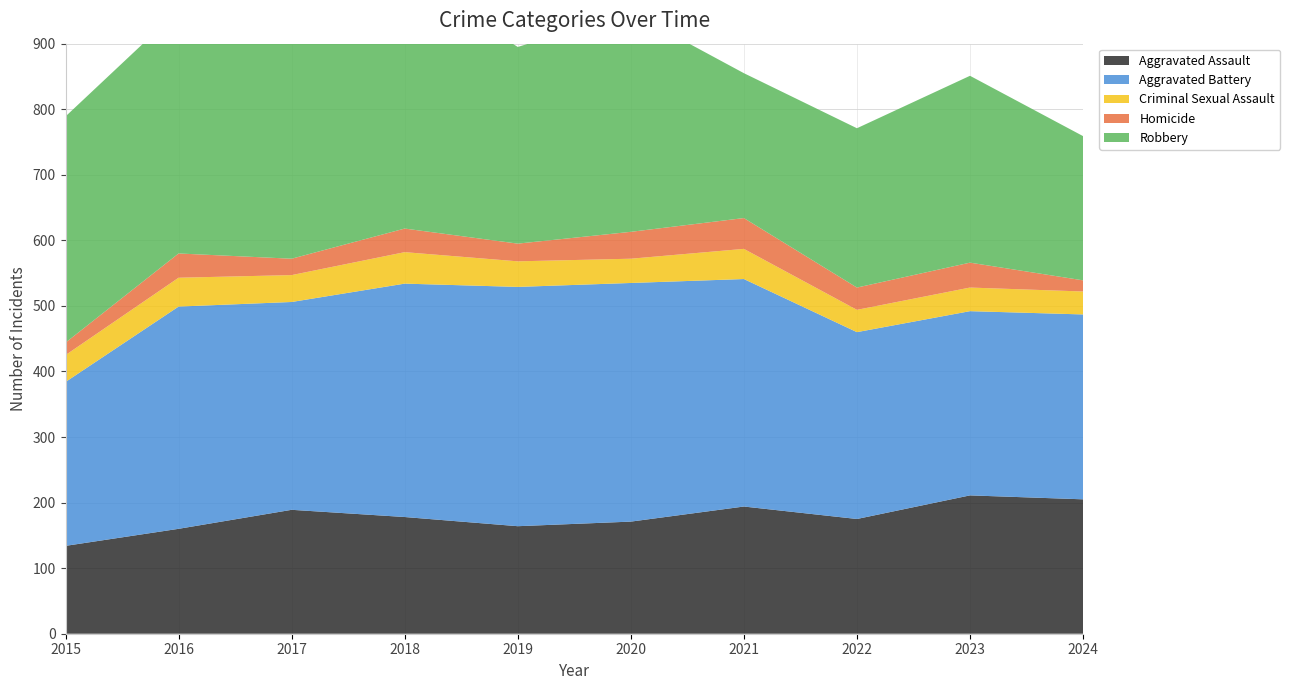

Reading right to left, what are all the values shown in this chart?

Aggravated Assault: 2024=205	2023=211	2022=175	2021=194	2020=171	2019=164	2018=178	2017=189	2016=160	2015=134
Aggravated Battery: 2024=282	2023=281	2022=285	2021=347	2020=364	2019=365	2018=356	2017=317	2016=339	2015=250
Criminal Sexual Assault: 2024=35	2023=36	2022=34	2021=46	2020=37	2019=39	2018=48	2017=41	2016=44	2015=41
Homicide: 2024=17	2023=38	2022=34	2021=47	2020=41	2019=27	2018=36	2017=25	2016=37	2015=19
Robbery: 2024=220	2023=285	2022=243	2021=221	2020=335	2019=300	2018=387	2017=357	2016=371	2015=345